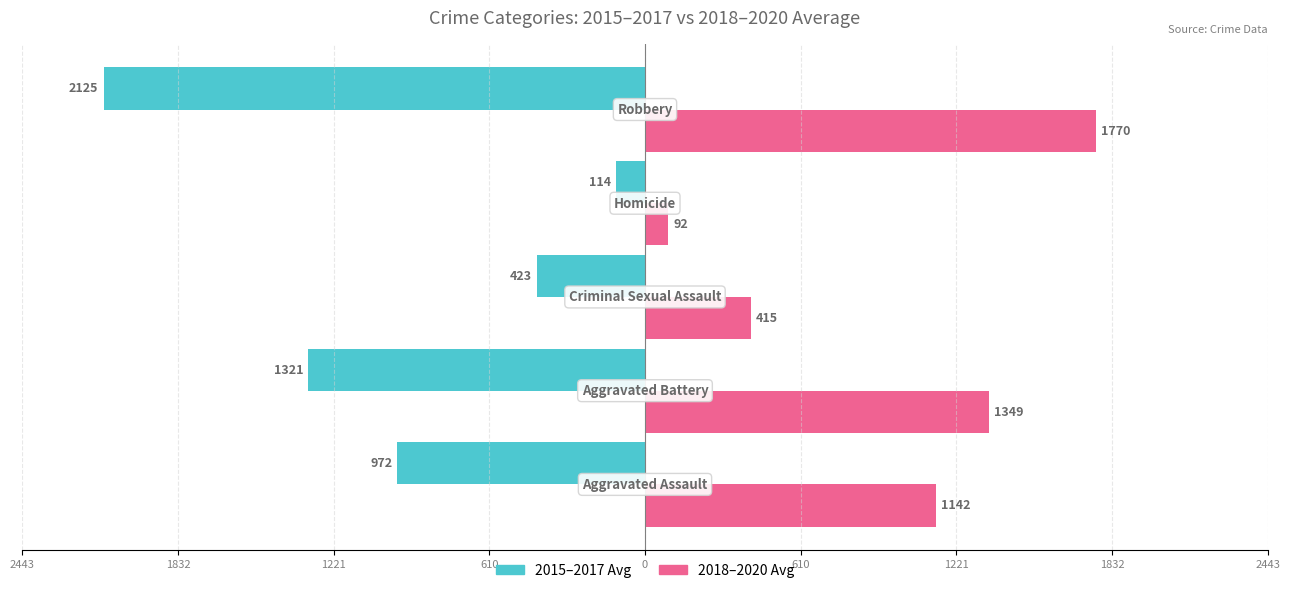

Which series has the largest range (max minus min)?

2015–2017 Avg